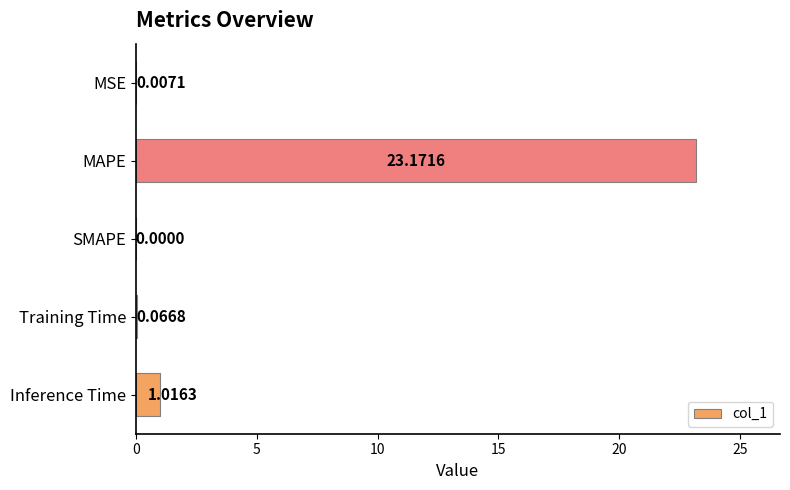

At which category does the chart reach its peak across all series?

MAPE